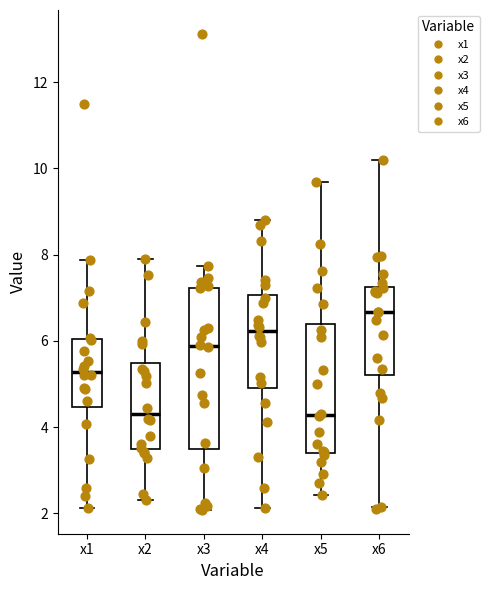

Reading left to right, read every box against the y-axis: the position of its median line, the range the box covers, and the ends of its whiskers. The values are not printed on the chart, so give them approximately, as read against the axis.

x1: median 5.2, box 4.4 to 6.0, whiskers 2.2 to 7.8
x2: median 4.4, box 3.4 to 5.4, whiskers 2.4 to 7.8
x3: median 5.8, box 3.4 to 7.2, whiskers 2.0 to 7.8
x4: median 6.2, box 5.0 to 7.0, whiskers 2.2 to 8.8
x5: median 4.2, box 3.4 to 6.4, whiskers 2.4 to 9.6
x6: median 6.6, box 5.2 to 7.2, whiskers 2.2 to 10.2